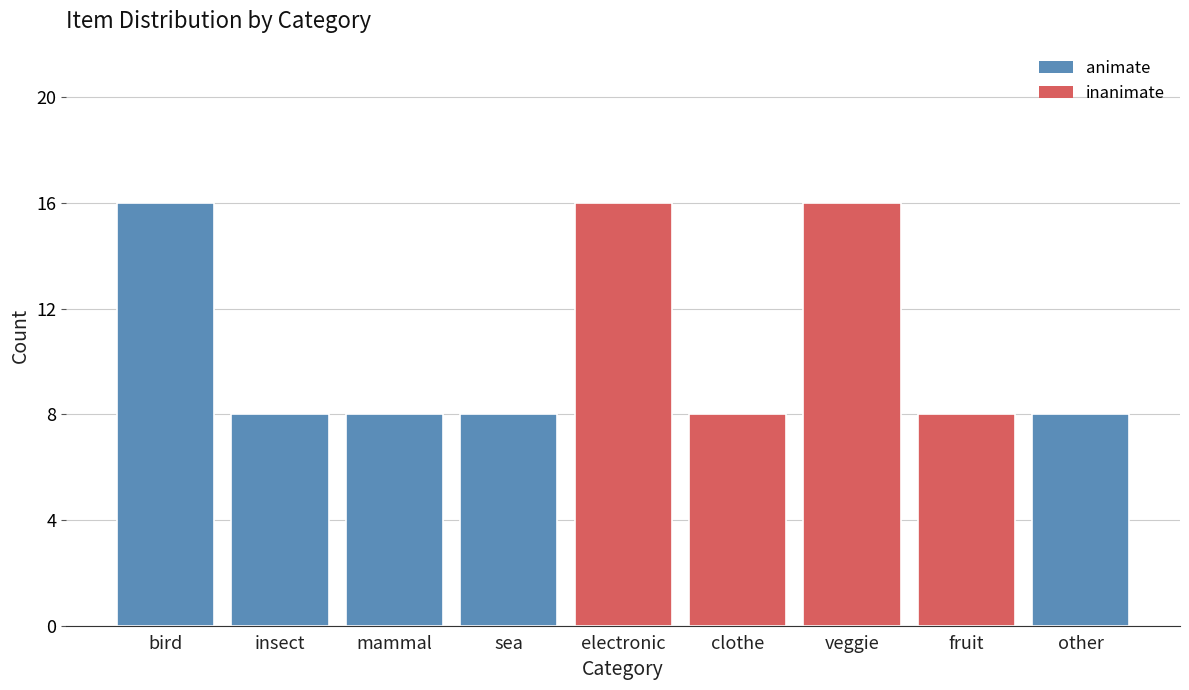

Reading right to left, what are all the values shown in this chart?

other=8	fruit=8	veggie=16	clothe=8	electronic=16	sea=8	mammal=8	insect=8	bird=16